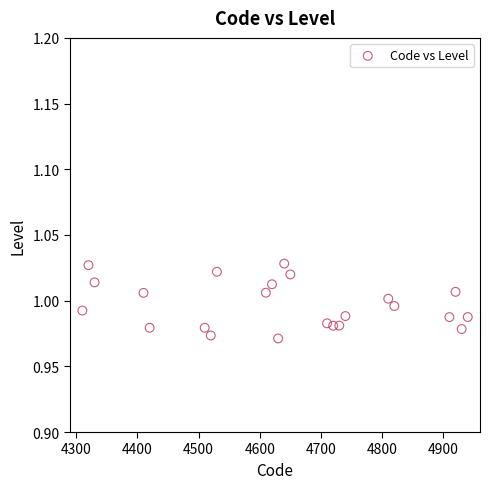

What is the range of X values (max minus min)?

630.0